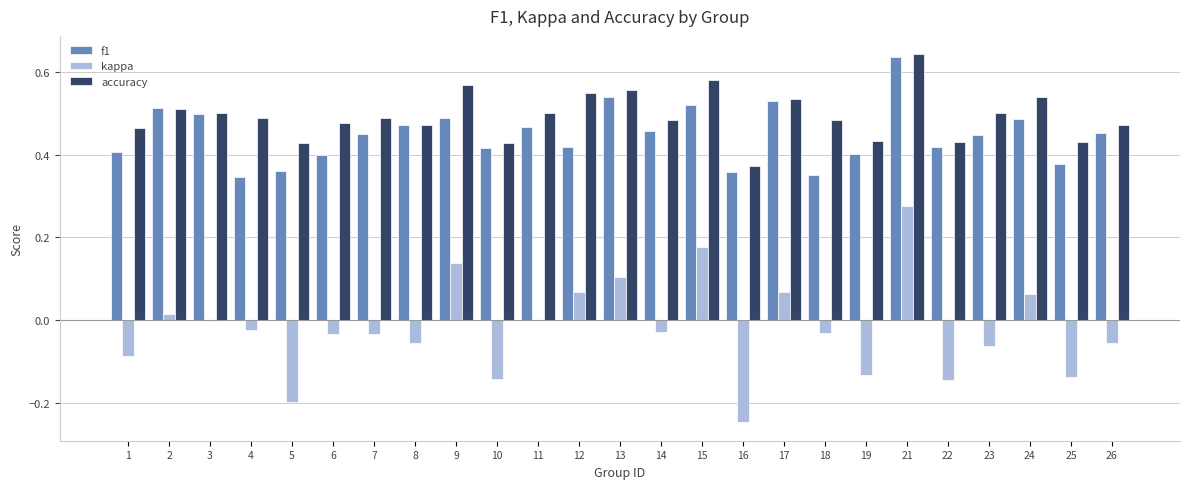

What is the sum of all kappa values?

-0.5